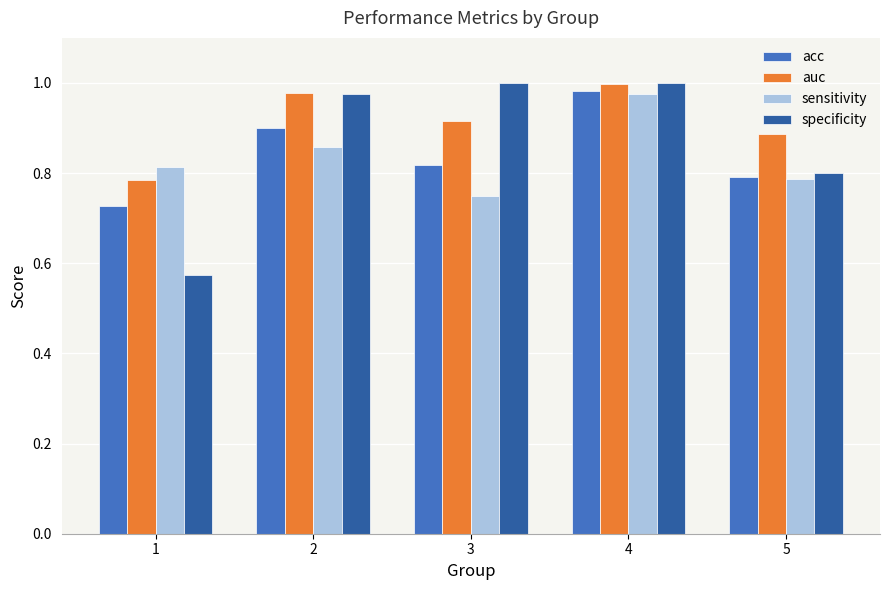

List the labels in order of sensitivity value, largest first.

4, 2, 1, 5, 3